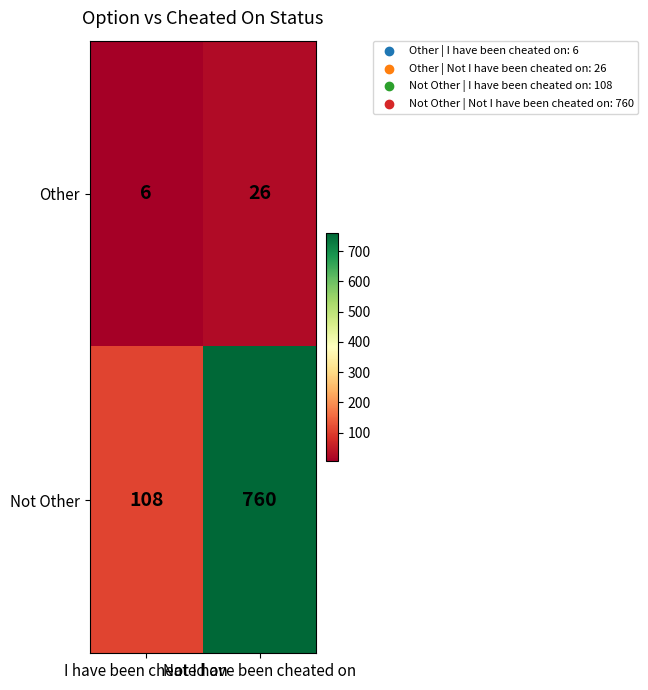

Rank the series by their maximum value, from lowest to highest.

Other, Not Other